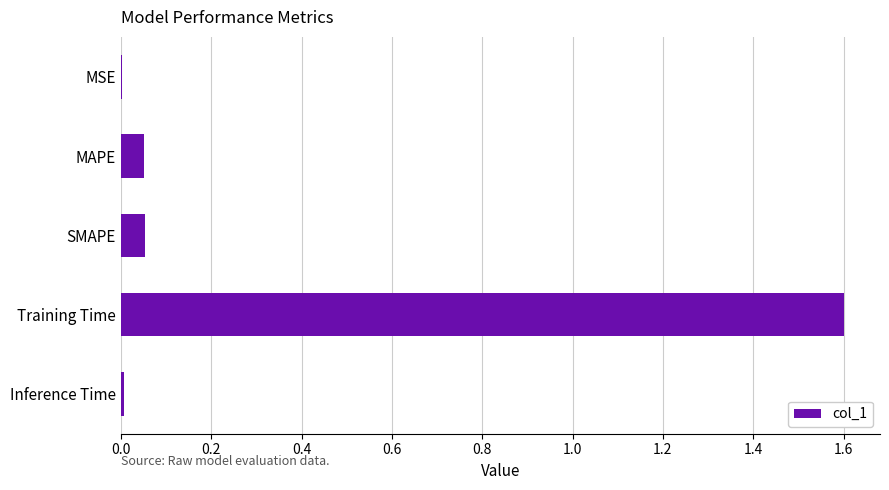

Are the bars horizontal?

Yes